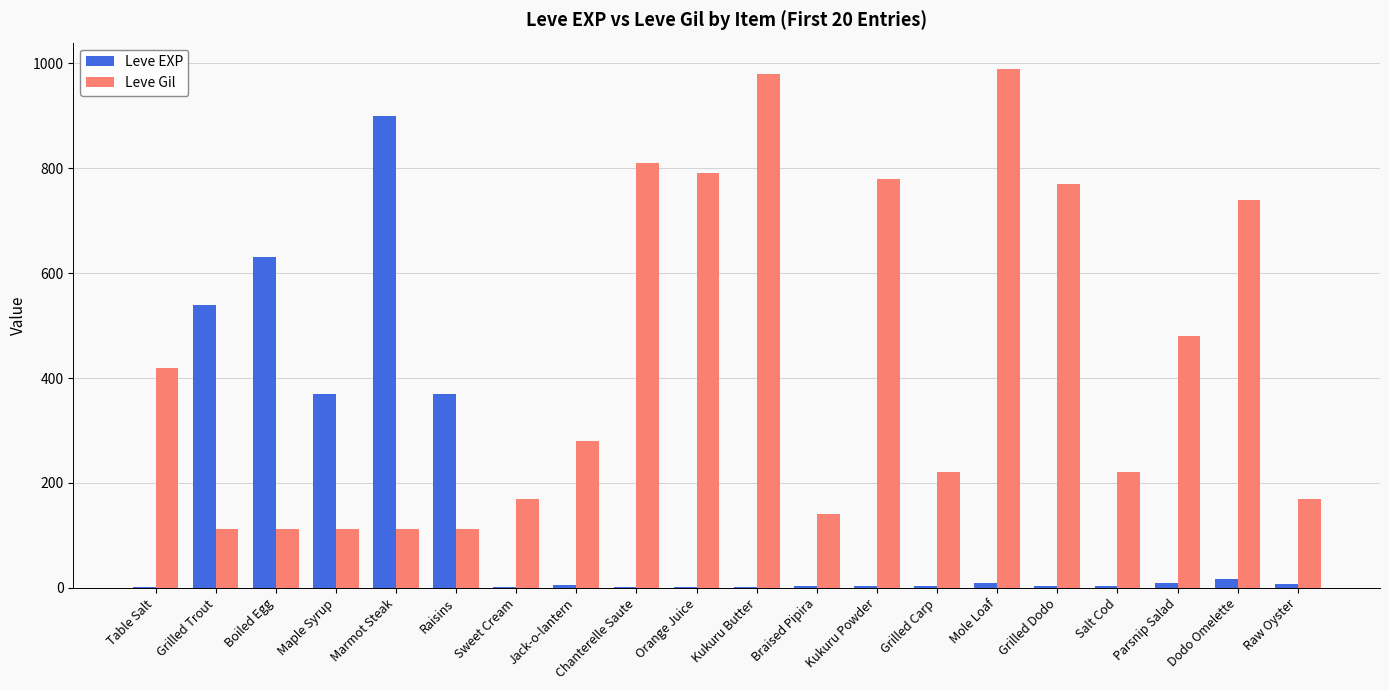

Which series has the largest total across all categories?

Leve Gil